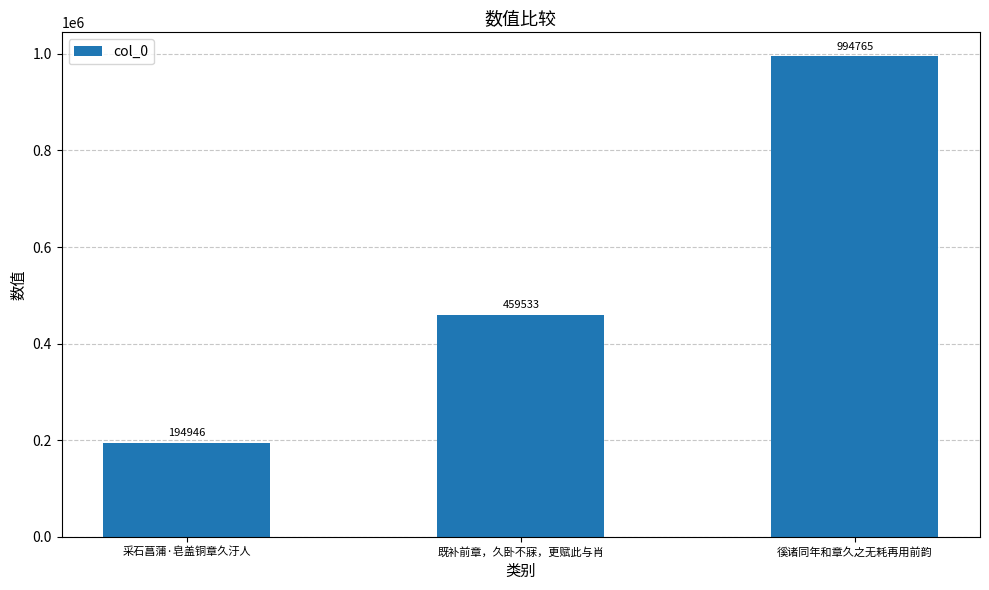

Count the values in the range 194946 to 994765.

3